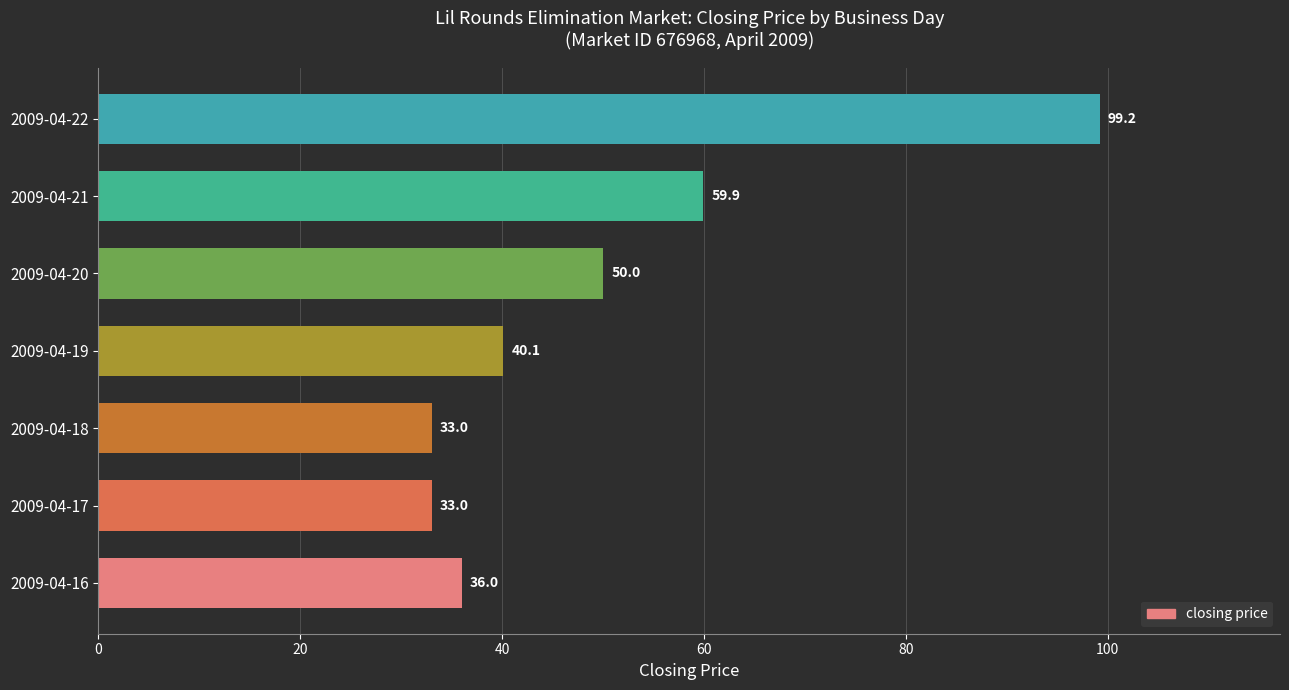

What is the change in value from 2009-04-19 to 2009-04-21?

+19.8